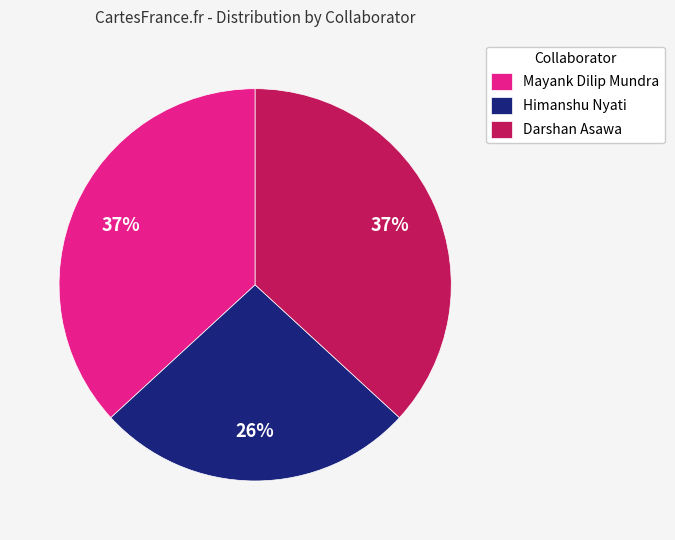

Is the sum of Darshan Asawa and Himanshu Nyati greater than half?

Yes